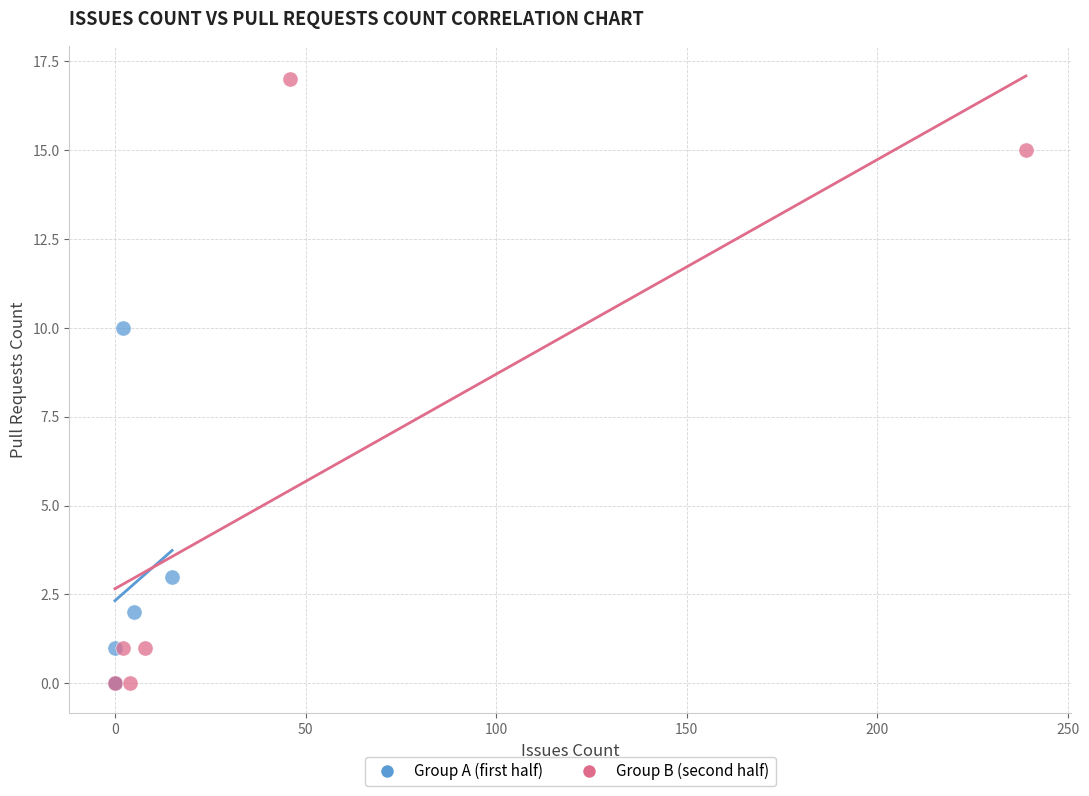

Which series contains the highest Y value?

Group B (second half)